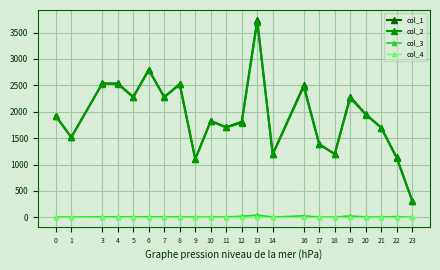

True or false: col_4 and col_1 cross at least once.

False